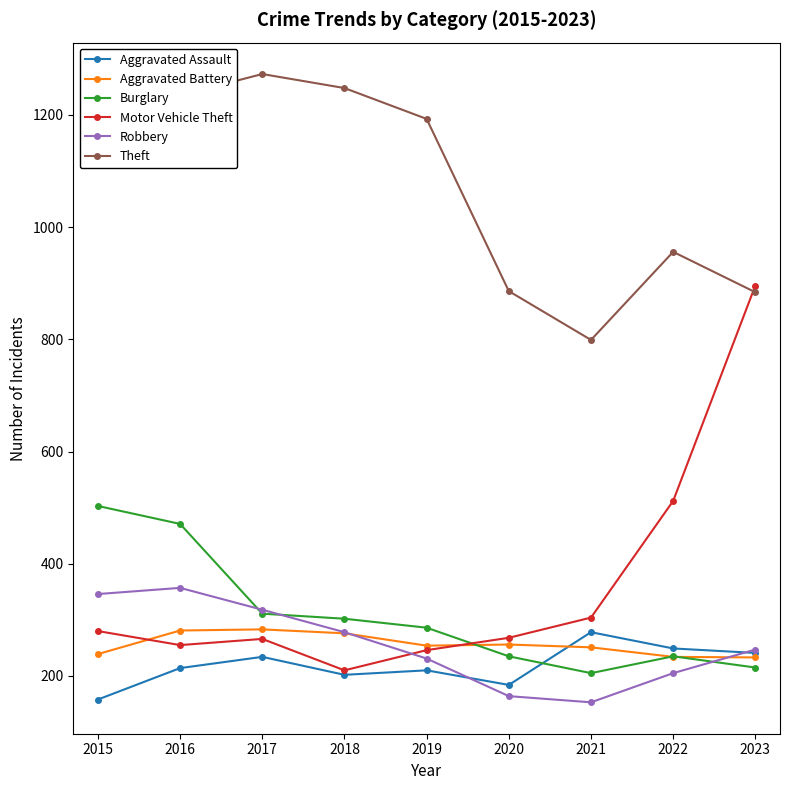

How many lines are shown in the chart?

6